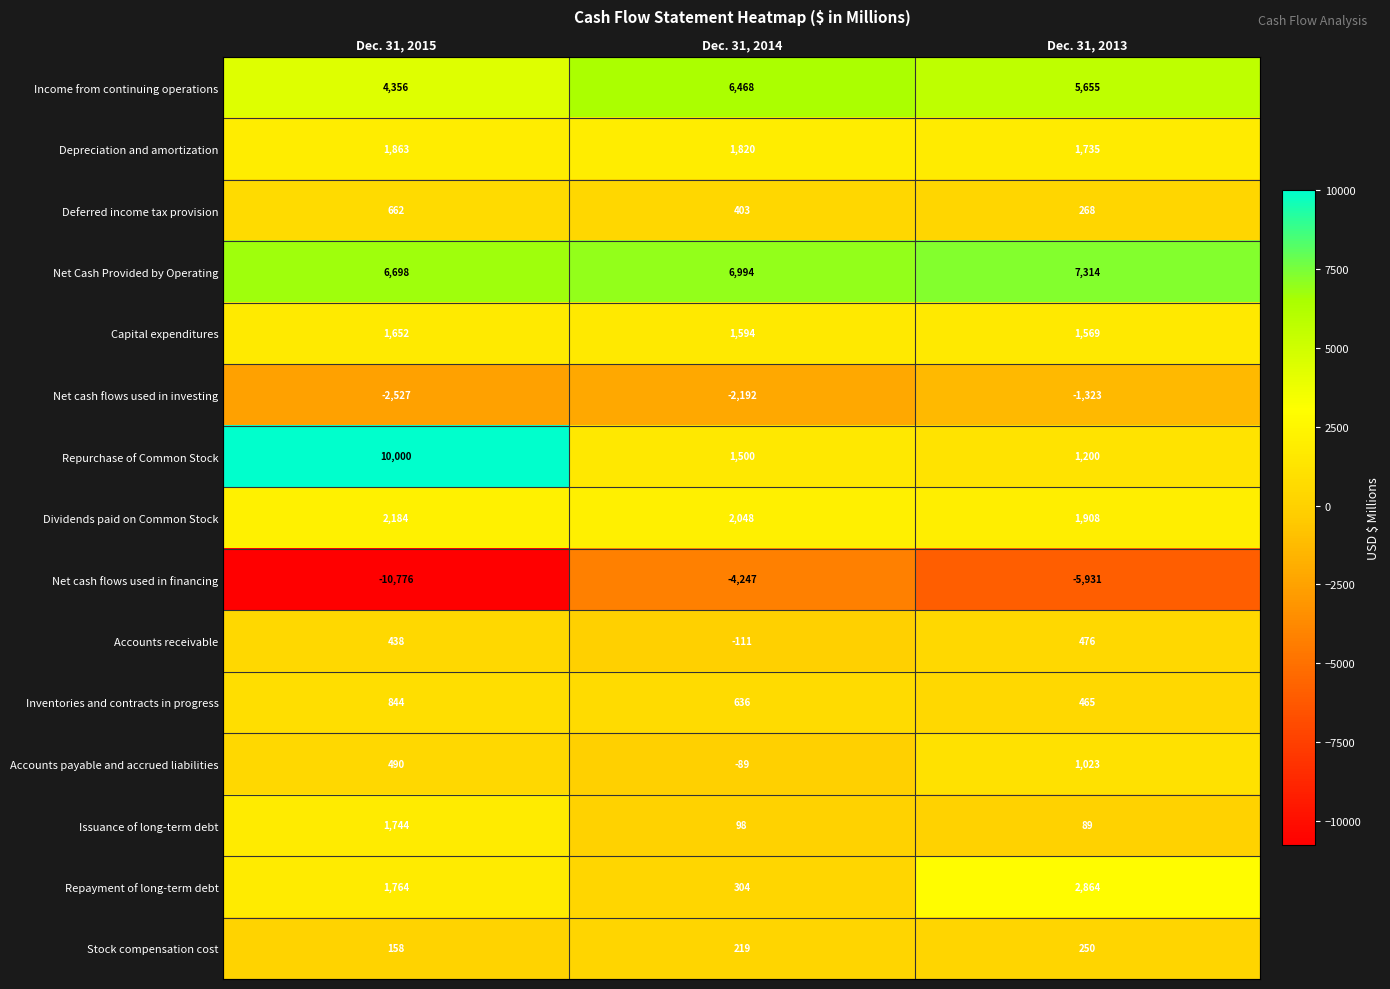

List the series in order of their peak value, highest first.

Repurchase of Common Stock, Net Cash Provided by Operating, Income from continuing operations, Repayment of long-term debt, Dividends paid on Common Stock, Depreciation and amortization, Issuance of long-term debt, Capital expenditures, Accounts payable and accrued liabilities, Inventories and contracts in progress, Deferred income tax provision, Accounts receivable, Stock compensation cost, Net cash flows used in investing, Net cash flows used in financing